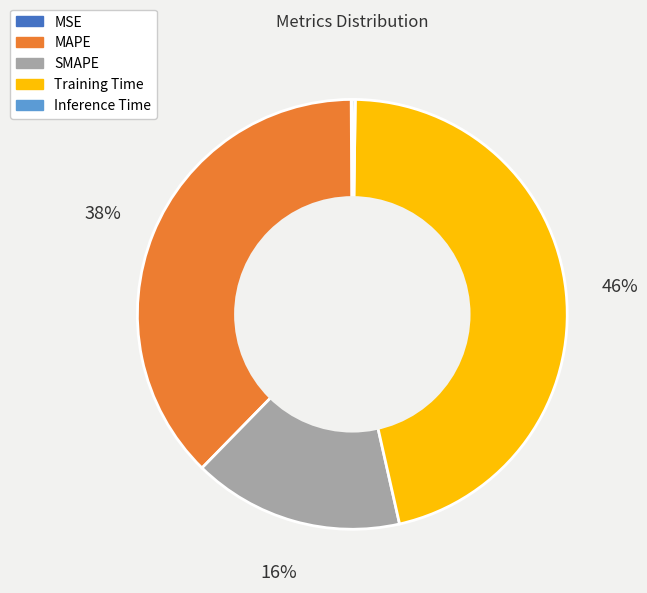

Approximately how many times larger is the value at SMAPE compared to Training Time?

0.3